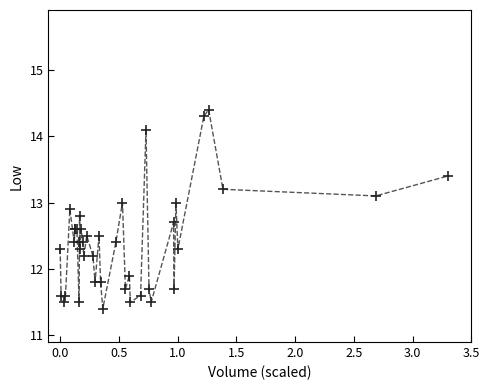

What Y value in the scatter plot is closest to 12?

11.9